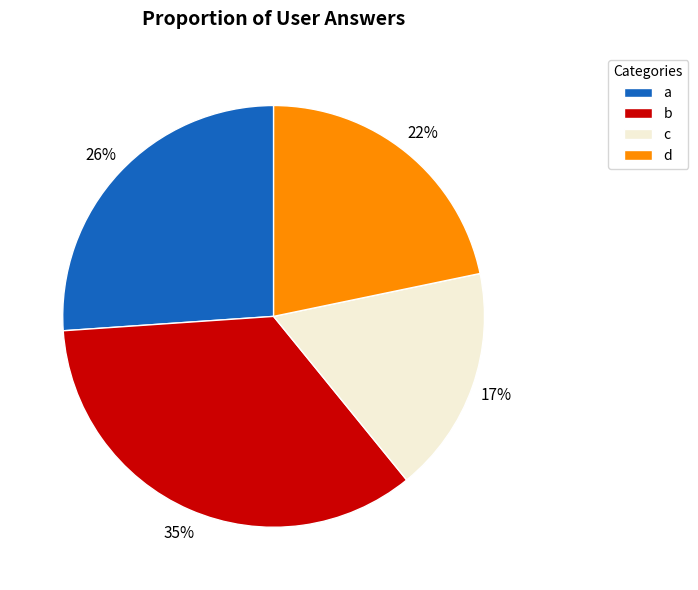

To the nearest percent, what is the combined percentage of b and c?

52%